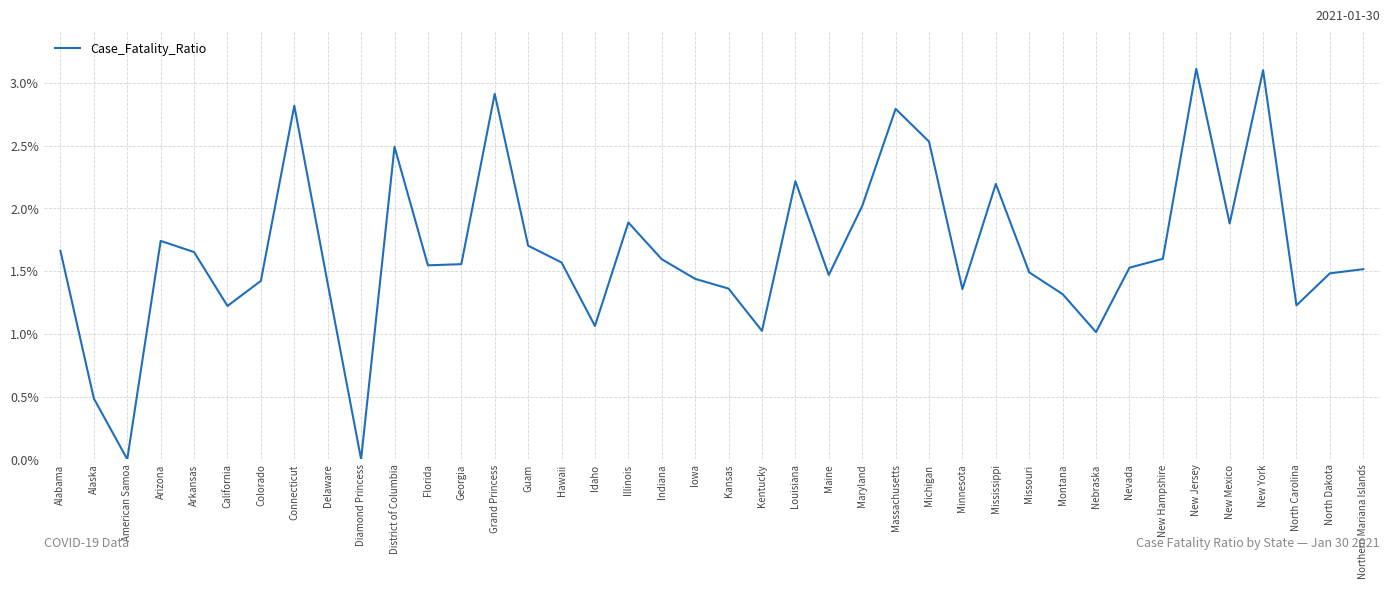

True or false: the data has more than 2 interior local peaks.

True